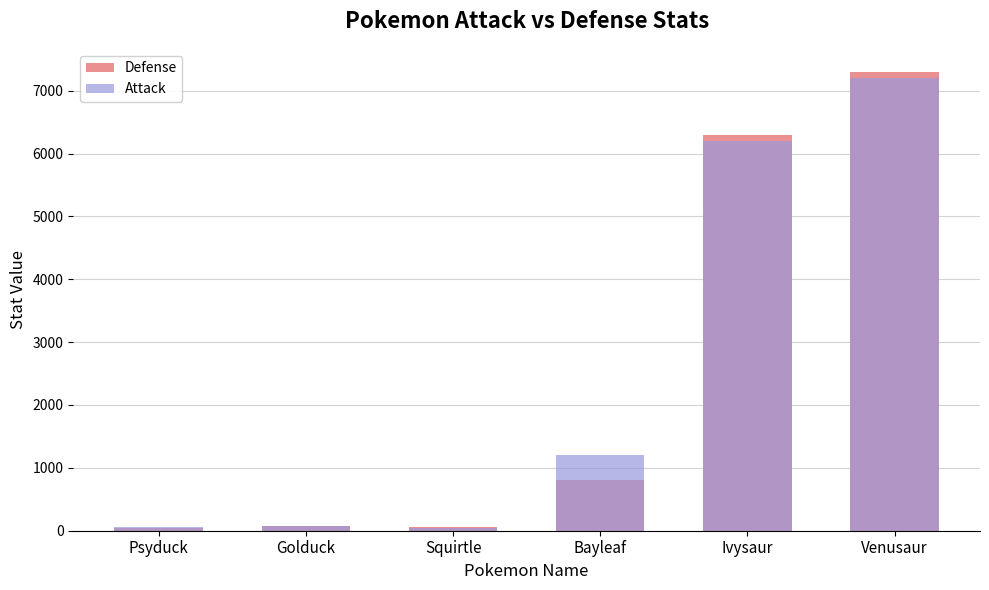

At which category is the sum across all series the highest?

Venusaur